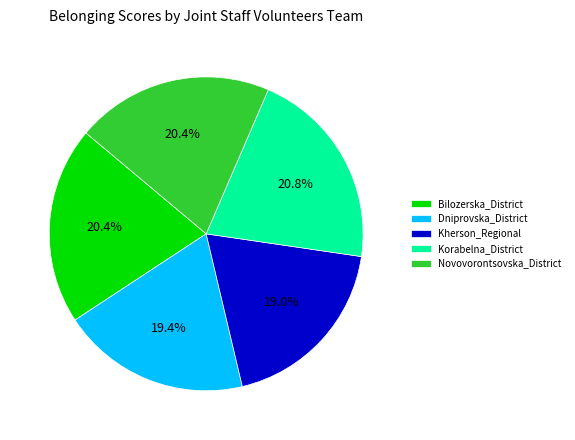

To the nearest percent, what portion does Dniprovska_District represent?

19%